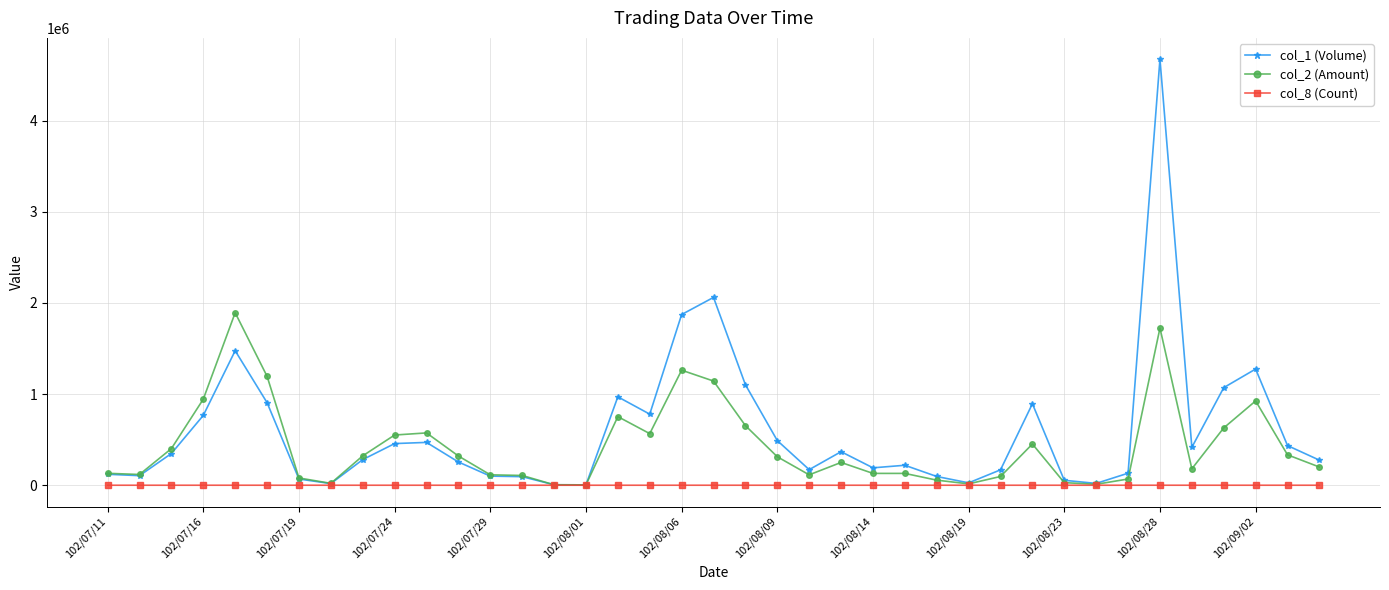

True or false: col_1 (Volume) has more than 0 interior local peaks.

True